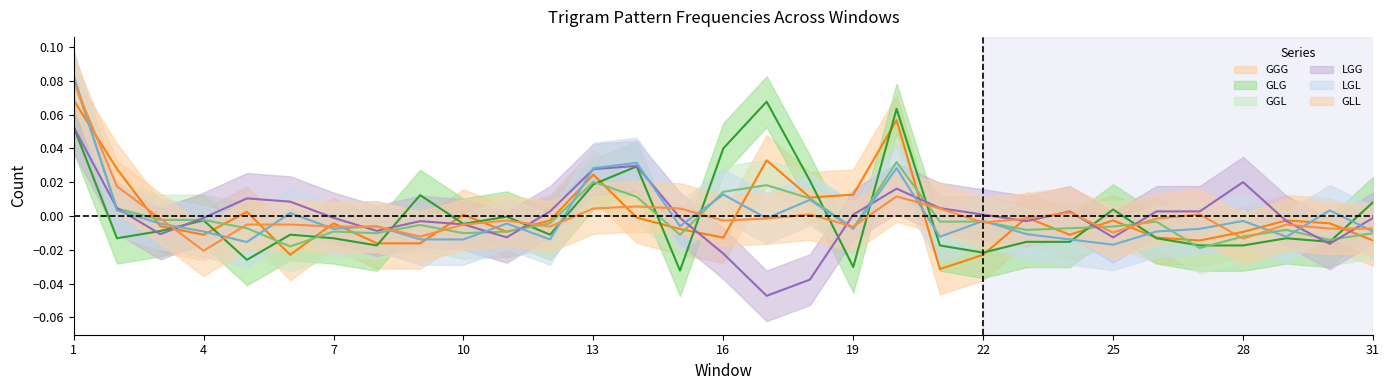

True or false: LGG and GLG intersect in this chart.

True